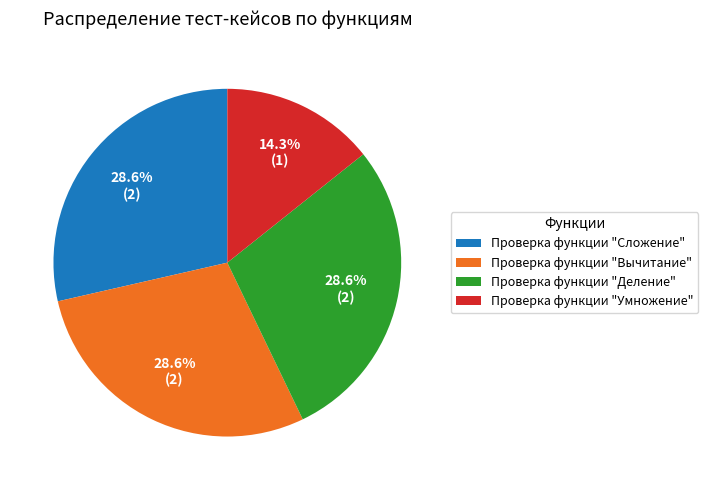

What percentage do Проверка функции "Вычитание" and Проверка функции "Умножение" together represent?

42.9%